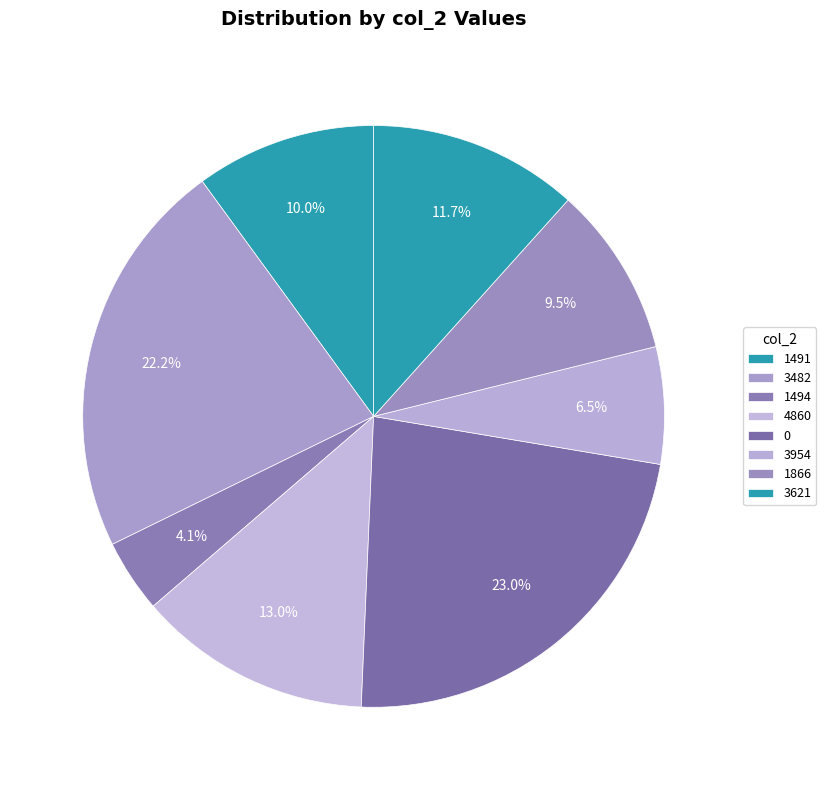

To the nearest percent, what is the average slice percentage?

12%